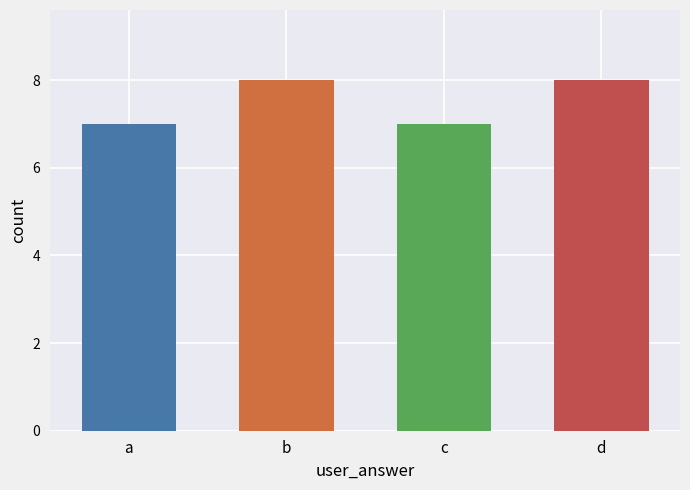

What is the greatest value displayed?

8